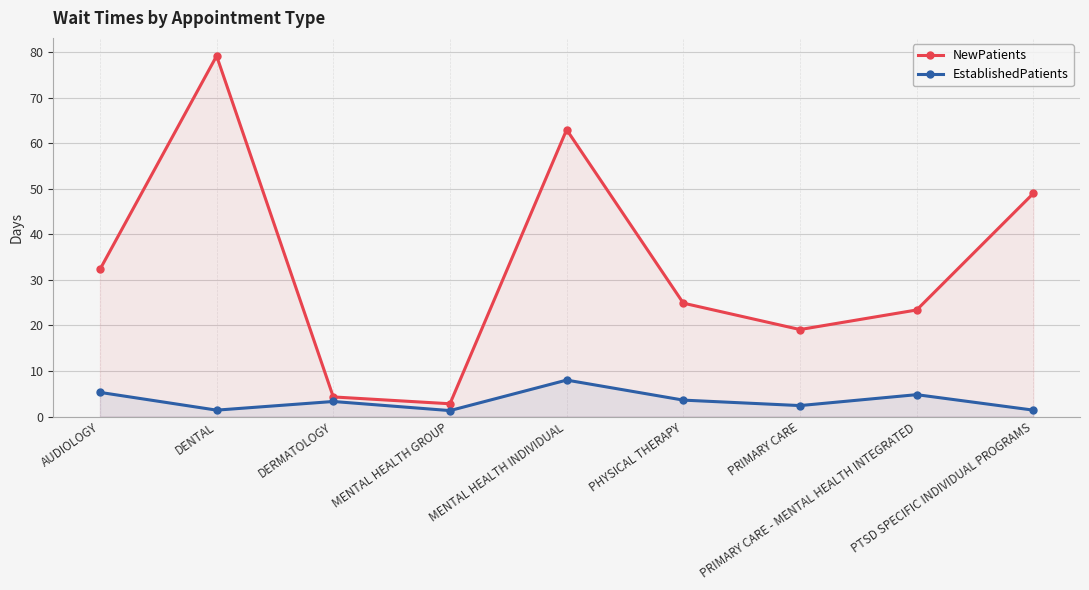

What is the difference between the second highest and second lowest values in the NewPatients series?

58.7